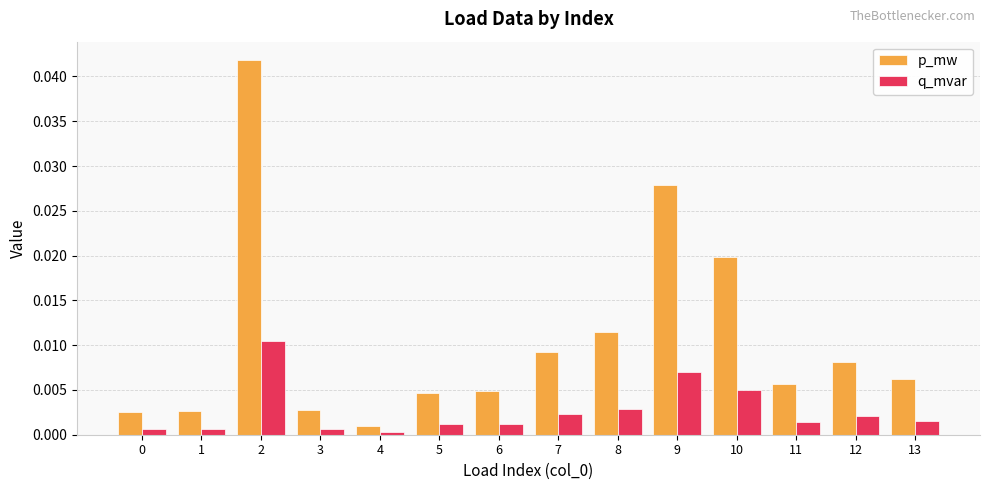

Which series has the largest range (max minus min)?

p_mw